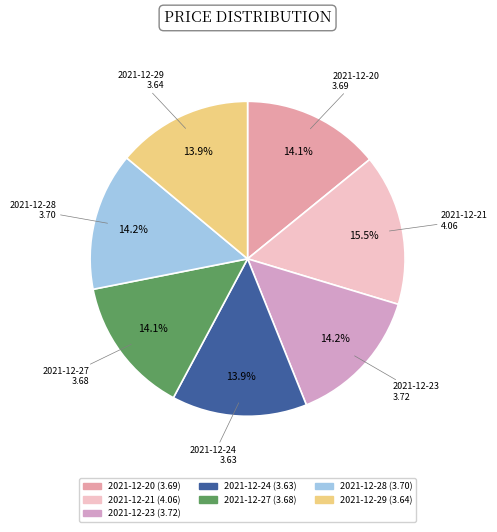

To the nearest percent, what is the average slice percentage?

14%